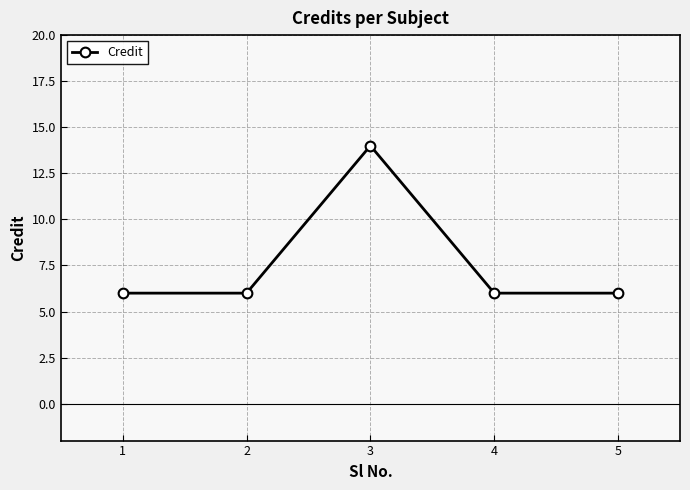

Which category has the highest value across all series?

3